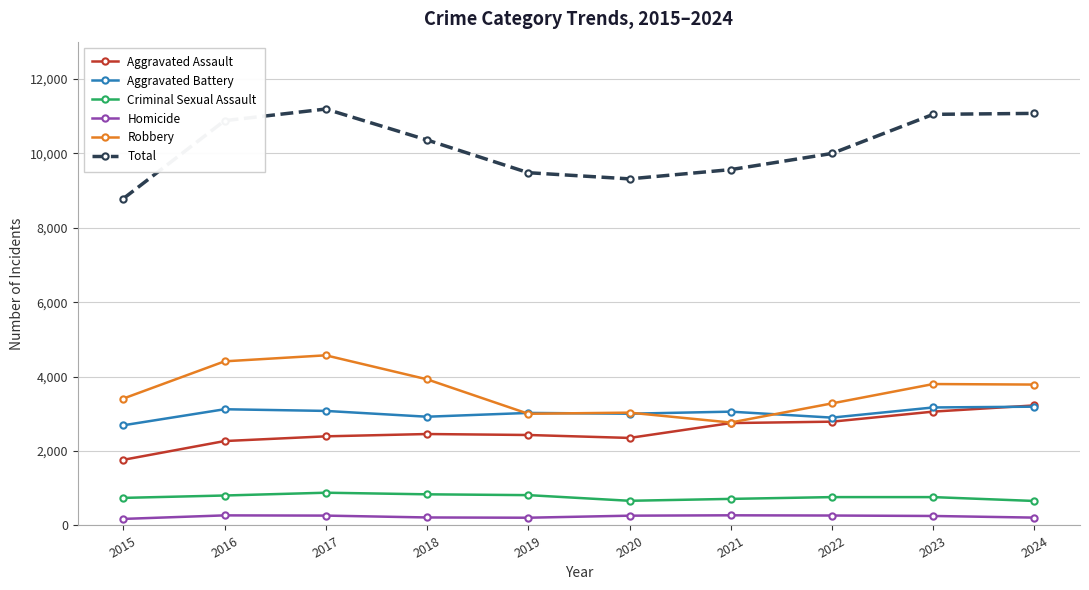

What is the value of the Aggravated Assault point at the 1st from the left?

1764